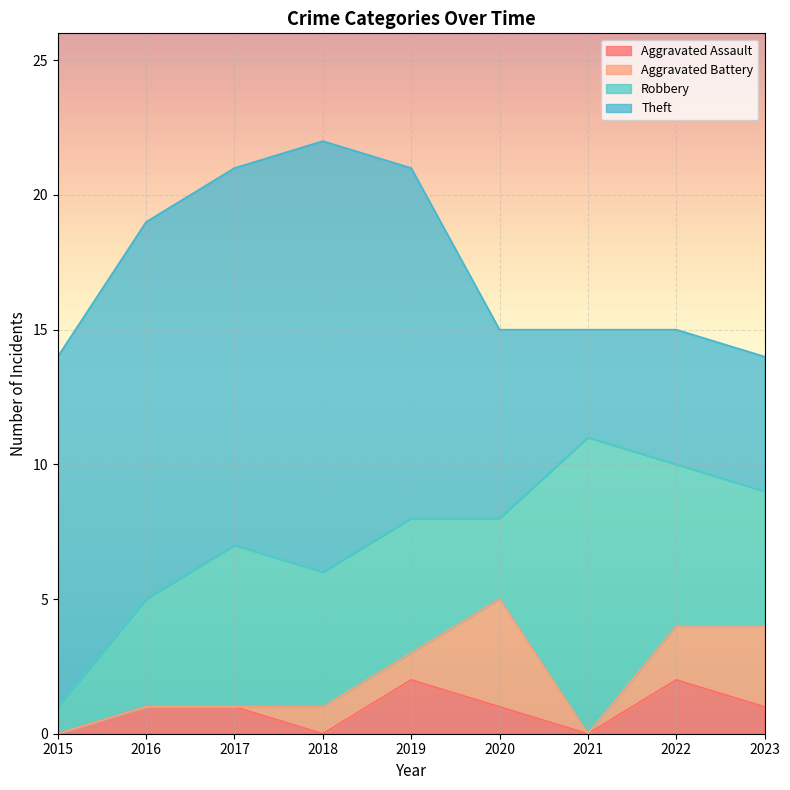

List the series in order of their peak value, highest first.

Theft, Robbery, Aggravated Battery, Aggravated Assault